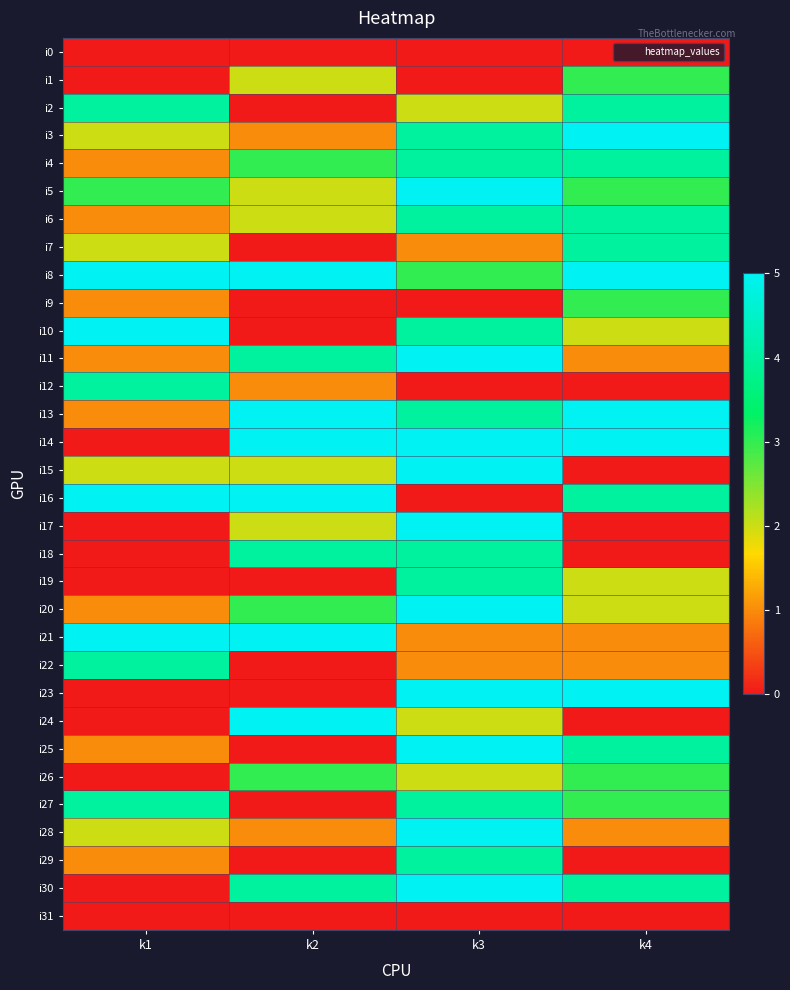

What is the difference between the highest and lowest values at k2?

5